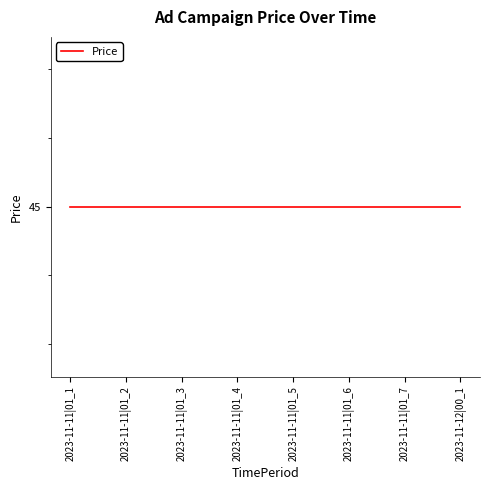

True or false: CampaignId and AdId intersect in this chart.

False